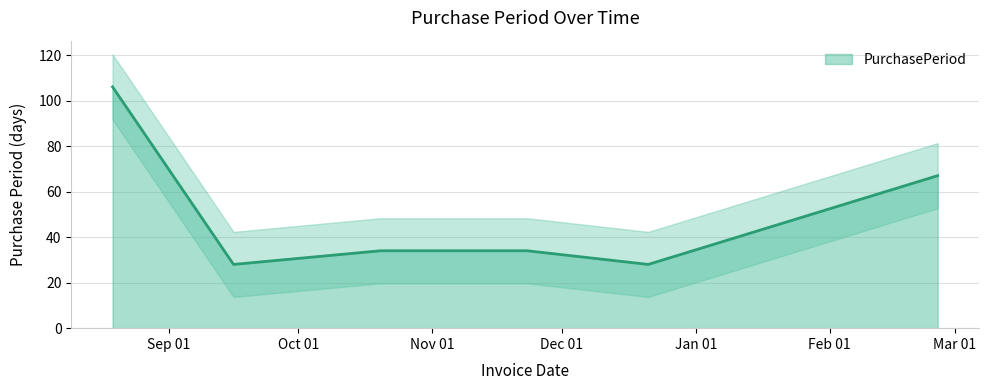

What is the minimum value shown in the chart?

28